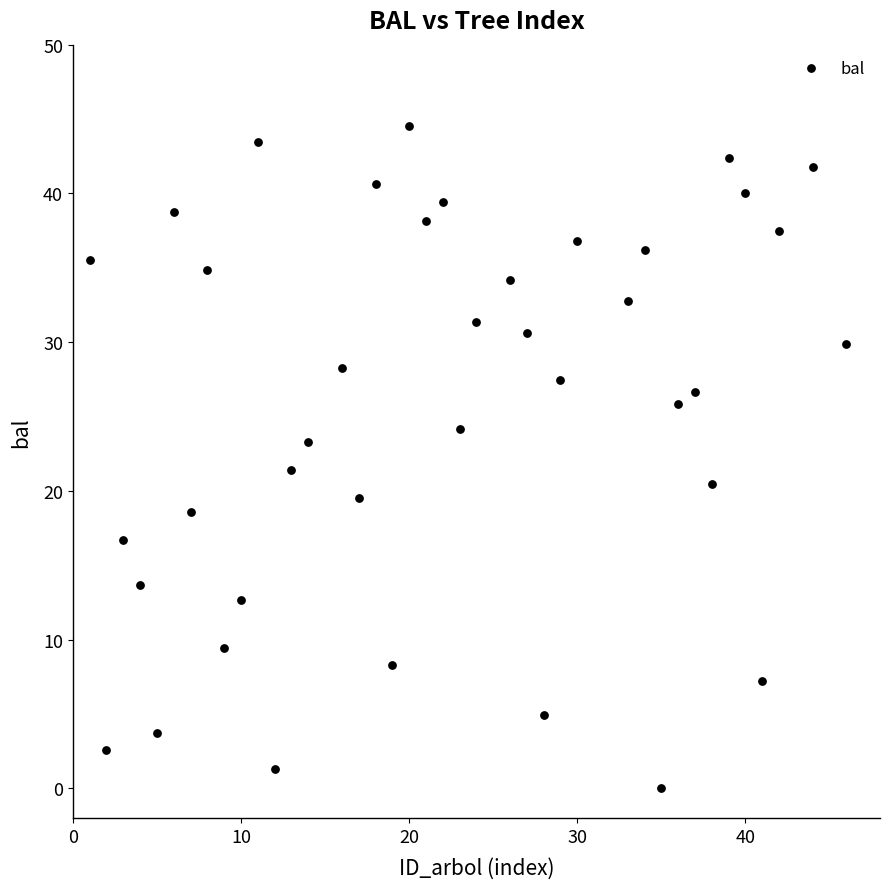

What is the range of X values (max minus min)?

45.0